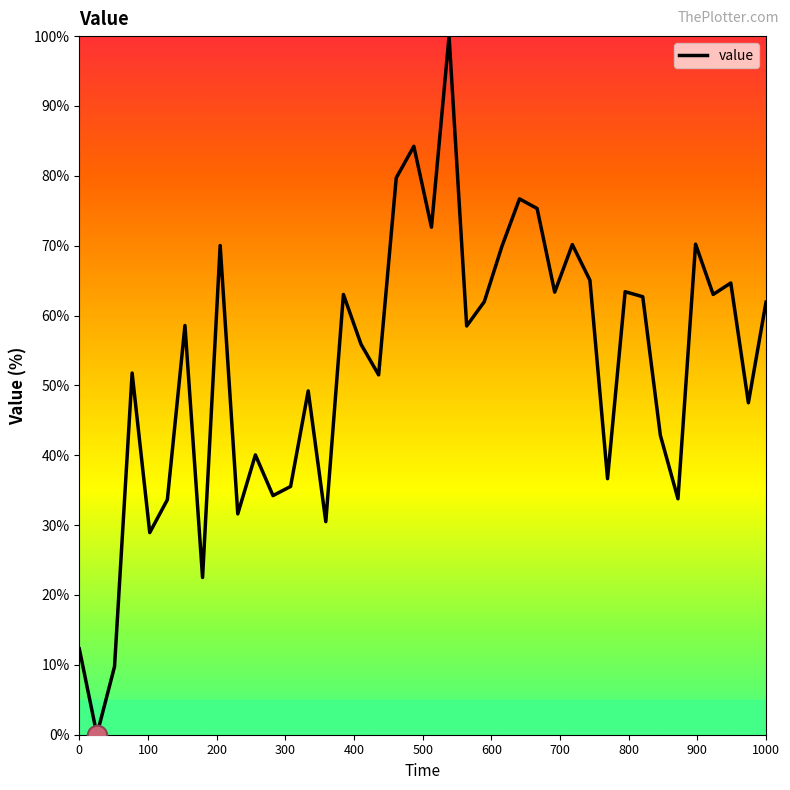

What is the difference between the maximum and minimum values?

100.0